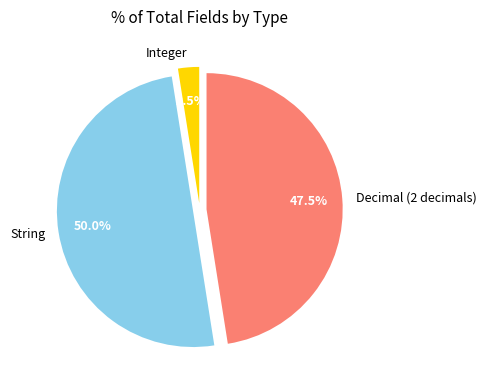

What percentage is the String slice, to the nearest percent?

50%